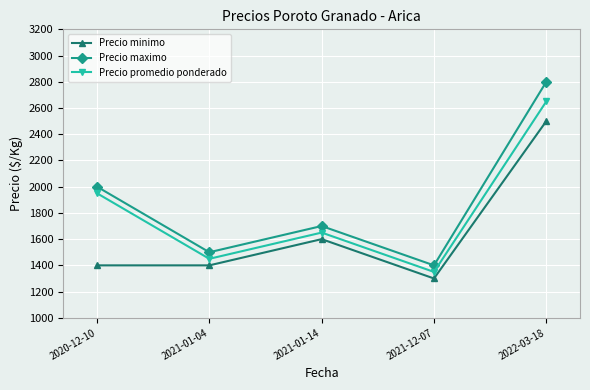

Which series has the largest range (max minus min)?

Precio maximo